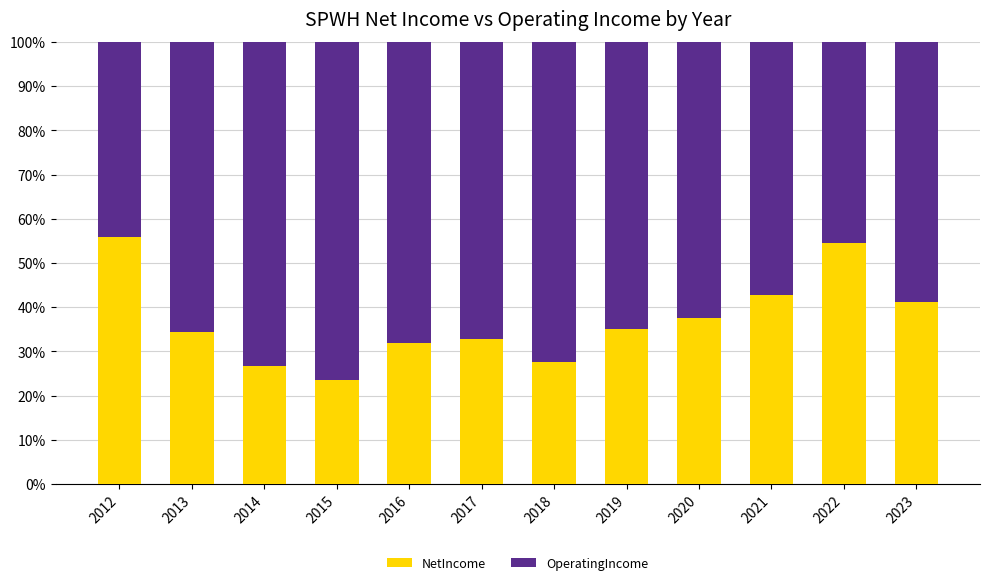

What is the value of the NetIncome bar at the 9th from the left?

37.7